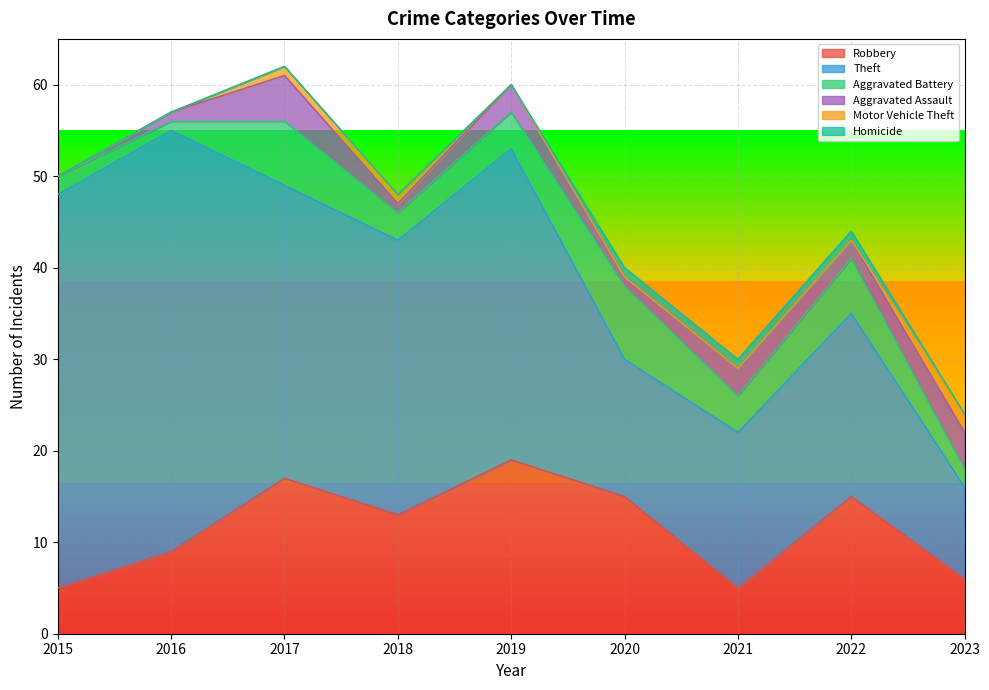

How many values in the Theft series exceed 30?

4